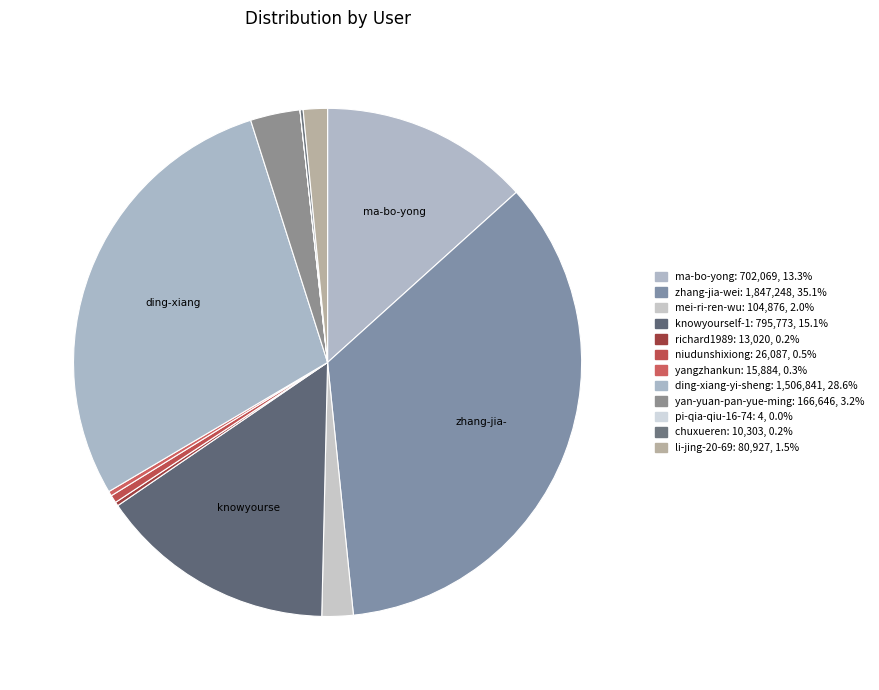

Rank the categories by value from lowest to highest.

pi-qia-qiu-16-74, chuxueren, richard1989, yangzhankun, niudunshixiong, li-jing-20-69, mei-ri-ren-wu, yan-yuan-pan-yue-ming, ma-bo-yong, knowyourself-1, ding-xiang-yi-sheng, zhang-jia-wei